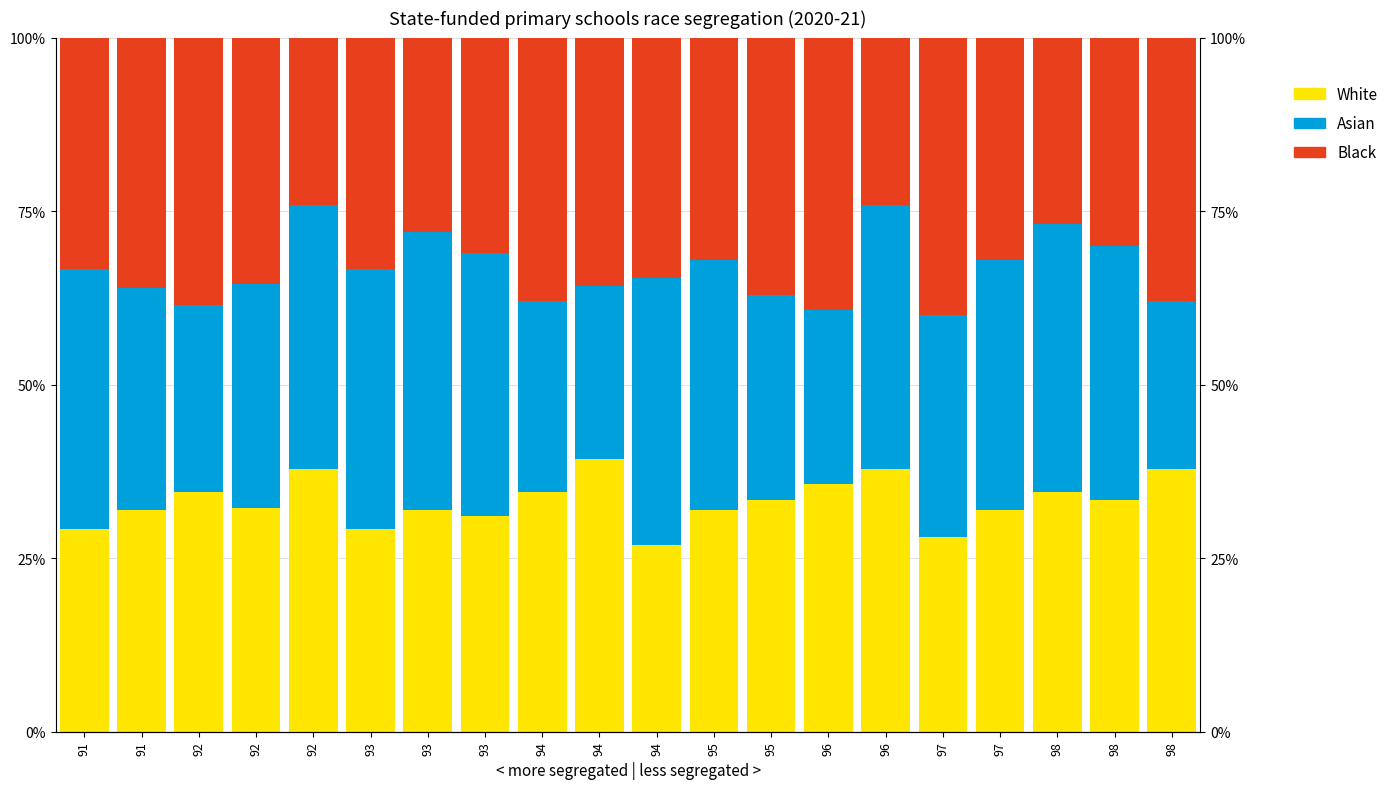

Rank the series by their maximum value, from lowest to highest.

White, Asian, Black